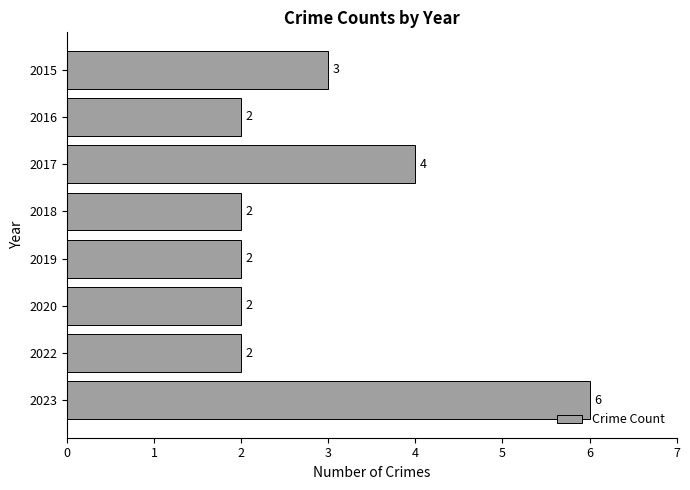

What is the value of the 1st bar from the top?

3